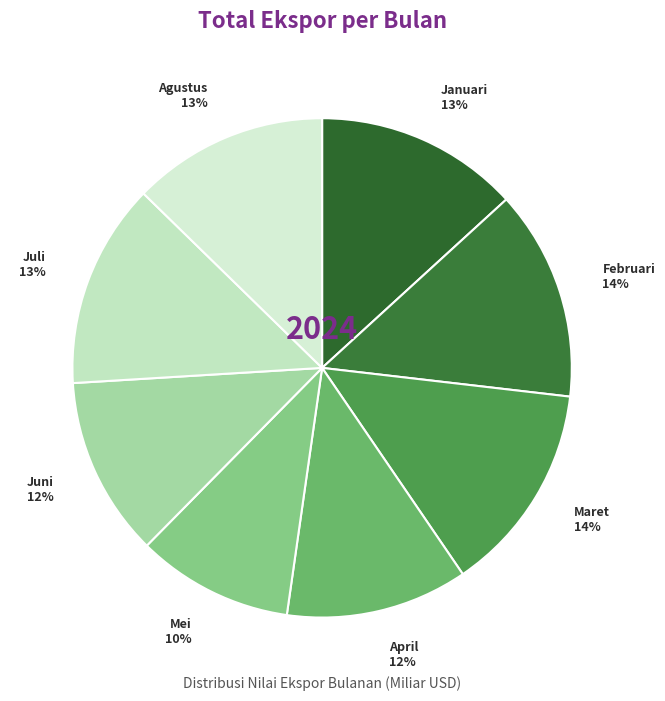

Count the number of slices in the pie.

8